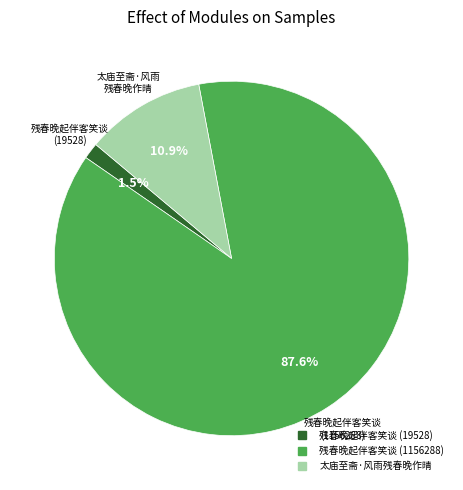

How many slices are in this pie chart?

3